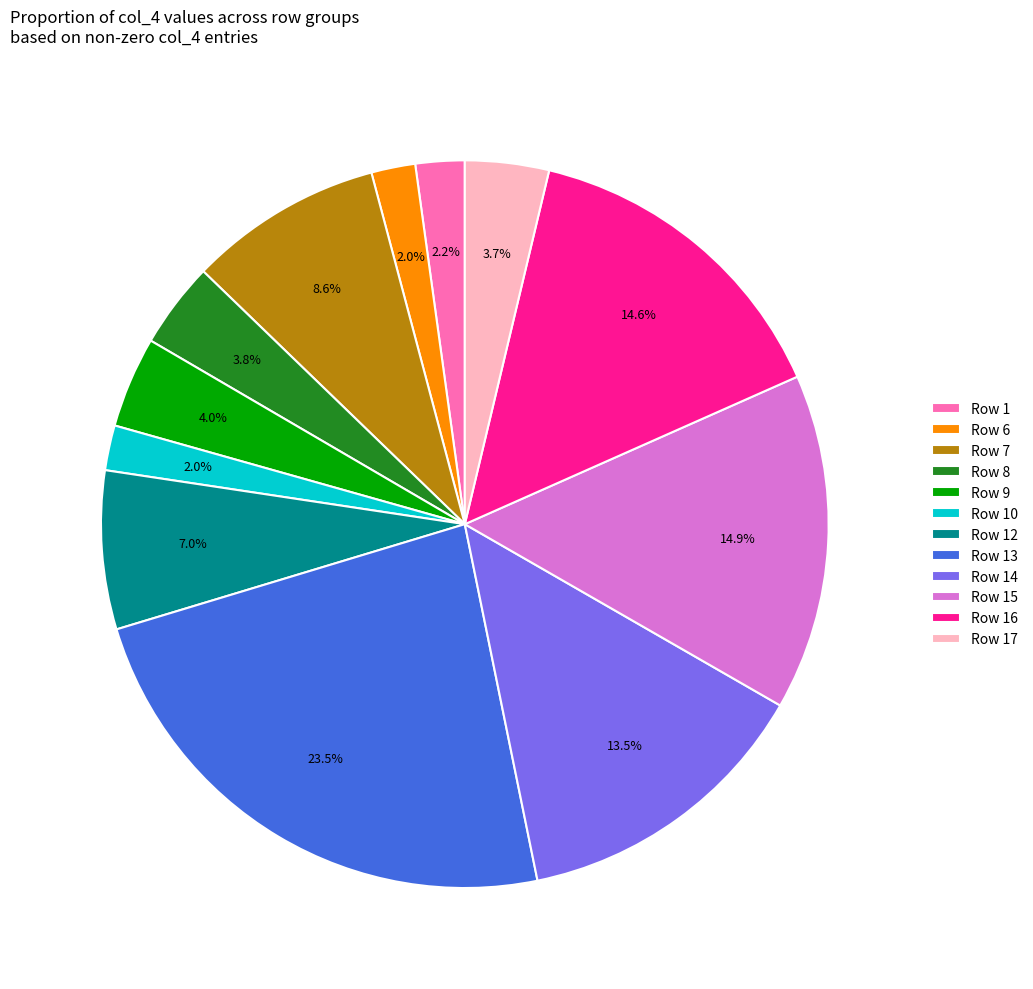

To the nearest percent, what is the average slice percentage?

8%